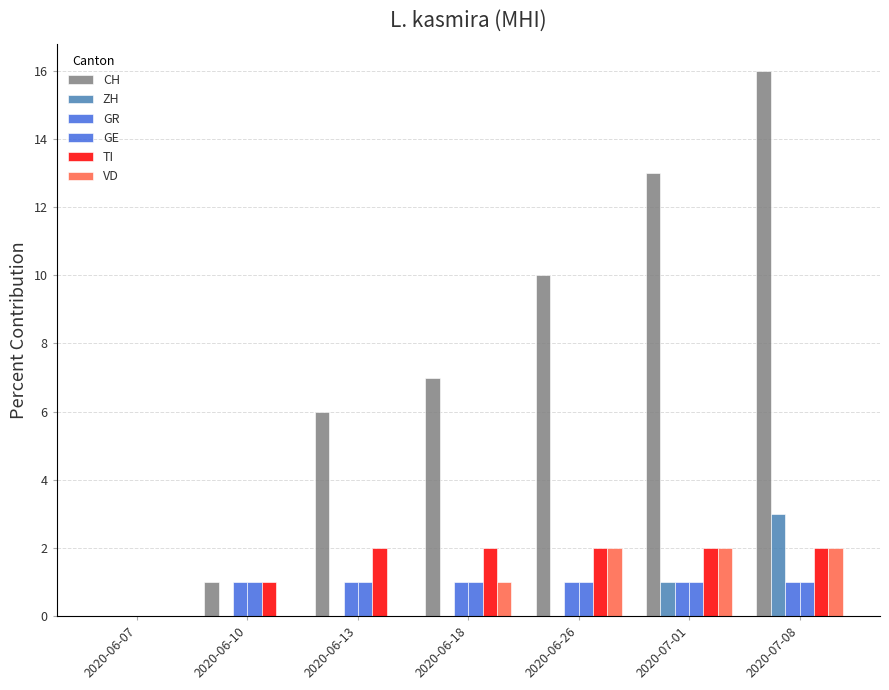

What is the label of the 3rd bar from the left?

2020-06-13